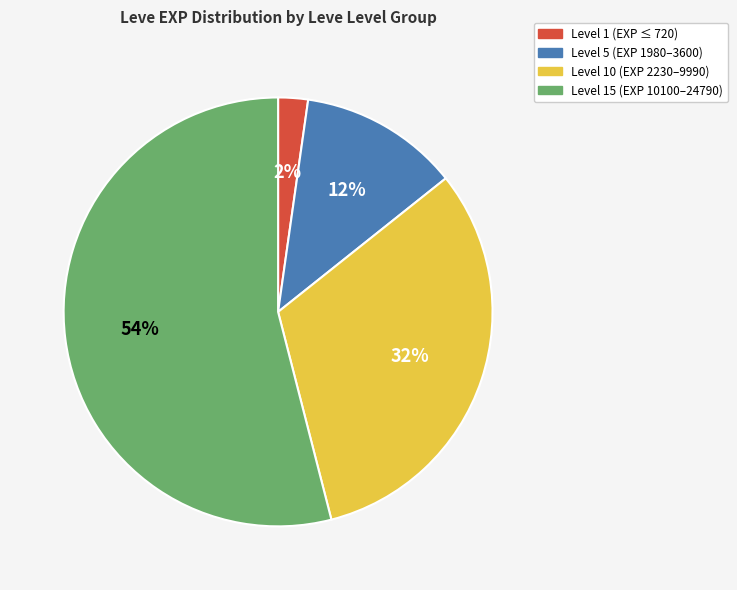

How many segments does this pie chart have?

4